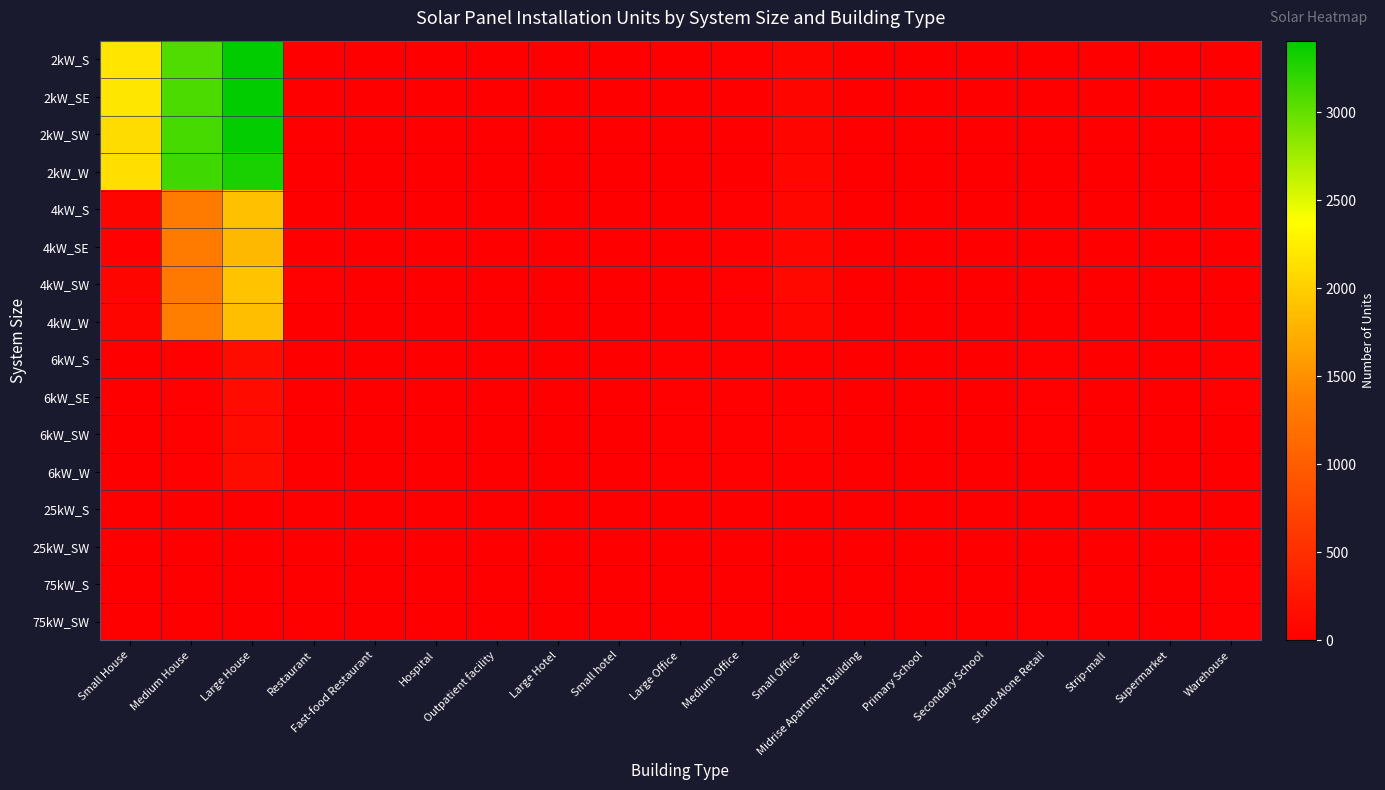

Reading left to right, list all the values displayed in this chart.

2kW_S: Small House=2171	Medium House=3083	Large House=3397	Restaurant=7	Fast-food Restaurant=6	Hospital=0	Outpatient facility=0	Large Hotel=0	Small hotel=0	Large Office=2	Medium Office=14	Small Office=65	Midrise Apartment Building=0	Primary School=0	Secondary School=1	Stand-Alone Retail=2	Strip-mall=0	Supermarket=0	Warehouse=0
2kW_SE: Small House=2185	Medium House=3092	Large House=3408	Restaurant=5	Fast-food Restaurant=11	Hospital=0	Outpatient facility=0	Large Hotel=0	Small hotel=0	Large Office=0	Medium Office=5	Small Office=59	Midrise Apartment Building=0	Primary School=0	Secondary School=0	Stand-Alone Retail=1	Strip-mall=1	Supermarket=0	Warehouse=0
2kW_SW: Small House=2112	Medium House=3123	Large House=3388	Restaurant=6	Fast-food Restaurant=9	Hospital=0	Outpatient facility=0	Large Hotel=0	Small hotel=0	Large Office=1	Medium Office=8	Small Office=63	Midrise Apartment Building=0	Primary School=0	Secondary School=0	Stand-Alone Retail=1	Strip-mall=0	Supermarket=0	Warehouse=1
2kW_W: Small House=2126	Medium House=3154	Large House=3300	Restaurant=5	Fast-food Restaurant=7	Hospital=0	Outpatient facility=0	Large Hotel=0	Small hotel=0	Large Office=1	Medium Office=10	Small Office=68	Midrise Apartment Building=0	Primary School=0	Secondary School=0	Stand-Alone Retail=1	Strip-mall=0	Supermarket=0	Warehouse=2
4kW_S: Small House=58	Medium House=1321	Large House=1883	Restaurant=4	Fast-food Restaurant=6	Hospital=0	Outpatient facility=2	Large Hotel=0	Small hotel=0	Large Office=2	Medium Office=18	Small Office=93	Midrise Apartment Building=3	Primary School=0	Secondary School=0	Stand-Alone Retail=5	Strip-mall=1	Supermarket=0	Warehouse=6
4kW_SE: Small House=39	Medium House=1318	Large House=1813	Restaurant=4	Fast-food Restaurant=6	Hospital=1	Outpatient facility=0	Large Hotel=0	Small hotel=0	Large Office=5	Medium Office=33	Small Office=79	Midrise Apartment Building=0	Primary School=0	Secondary School=0	Stand-Alone Retail=5	Strip-mall=1	Supermarket=0	Warehouse=2
4kW_SW: Small House=54	Medium House=1299	Large House=1908	Restaurant=15	Fast-food Restaurant=5	Hospital=0	Outpatient facility=3	Large Hotel=0	Small hotel=0	Large Office=4	Medium Office=19	Small Office=94	Midrise Apartment Building=1	Primary School=0	Secondary School=0	Stand-Alone Retail=9	Strip-mall=1	Supermarket=1	Warehouse=4
4kW_W: Small House=61	Medium House=1351	Large House=1864	Restaurant=10	Fast-food Restaurant=1	Hospital=0	Outpatient facility=2	Large Hotel=0	Small hotel=0	Large Office=2	Medium Office=28	Small Office=80	Midrise Apartment Building=0	Primary School=0	Secondary School=1	Stand-Alone Retail=7	Strip-mall=0	Supermarket=0	Warehouse=1
6kW_S: Small House=0	Medium House=36	Large House=144	Restaurant=2	Fast-food Restaurant=0	Hospital=2	Outpatient facility=5	Large Hotel=2	Small hotel=0	Large Office=25	Medium Office=35	Small Office=34	Midrise Apartment Building=2	Primary School=2	Secondary School=2	Stand-Alone Retail=22	Strip-mall=5	Supermarket=3	Warehouse=18
6kW_SE: Small House=0	Medium House=19	Large House=132	Restaurant=0	Fast-food Restaurant=0	Hospital=2	Outpatient facility=9	Large Hotel=1	Small hotel=2	Large Office=25	Medium Office=37	Small Office=27	Midrise Apartment Building=3	Primary School=0	Secondary School=6	Stand-Alone Retail=23	Strip-mall=7	Supermarket=5	Warehouse=22
6kW_SW: Small House=0	Medium House=30	Large House=127	Restaurant=5	Fast-food Restaurant=0	Hospital=2	Outpatient facility=8	Large Hotel=1	Small hotel=0	Large Office=28	Medium Office=34	Small Office=40	Midrise Apartment Building=5	Primary School=2	Secondary School=4	Stand-Alone Retail=22	Strip-mall=0	Supermarket=0	Warehouse=12
6kW_W: Small House=0	Medium House=30	Large House=142	Restaurant=0	Fast-food Restaurant=0	Hospital=2	Outpatient facility=7	Large Hotel=1	Small hotel=1	Large Office=17	Medium Office=35	Small Office=29	Midrise Apartment Building=4	Primary School=3	Secondary School=2	Stand-Alone Retail=12	Strip-mall=8	Supermarket=2	Warehouse=4
25kW_S: Small House=0	Medium House=0	Large House=0	Restaurant=0	Fast-food Restaurant=0	Hospital=0	Outpatient facility=1	Large Hotel=0	Small hotel=2	Large Office=8	Medium Office=4	Small Office=0	Midrise Apartment Building=0	Primary School=1	Secondary School=5	Stand-Alone Retail=10	Strip-mall=2	Supermarket=5	Warehouse=9
25kW_SW: Small House=0	Medium House=0	Large House=0	Restaurant=0	Fast-food Restaurant=0	Hospital=0	Outpatient facility=3	Large Hotel=0	Small hotel=0	Large Office=10	Medium Office=5	Small Office=0	Midrise Apartment Building=1	Primary School=2	Secondary School=5	Stand-Alone Retail=10	Strip-mall=1	Supermarket=3	Warehouse=9
75kW_S: Small House=0	Medium House=0	Large House=0	Restaurant=0	Fast-food Restaurant=0	Hospital=0	Outpatient facility=1	Large Hotel=0	Small hotel=1	Large Office=11	Medium Office=2	Small Office=0	Midrise Apartment Building=3	Primary School=8	Secondary School=10	Stand-Alone Retail=10	Strip-mall=7	Supermarket=6	Warehouse=15
75kW_SW: Small House=0	Medium House=0	Large House=0	Restaurant=0	Fast-food Restaurant=0	Hospital=1	Outpatient facility=0	Large Hotel=1	Small hotel=0	Large Office=10	Medium Office=5	Small Office=0	Midrise Apartment Building=2	Primary School=2	Secondary School=7	Stand-Alone Retail=15	Strip-mall=6	Supermarket=8	Warehouse=14